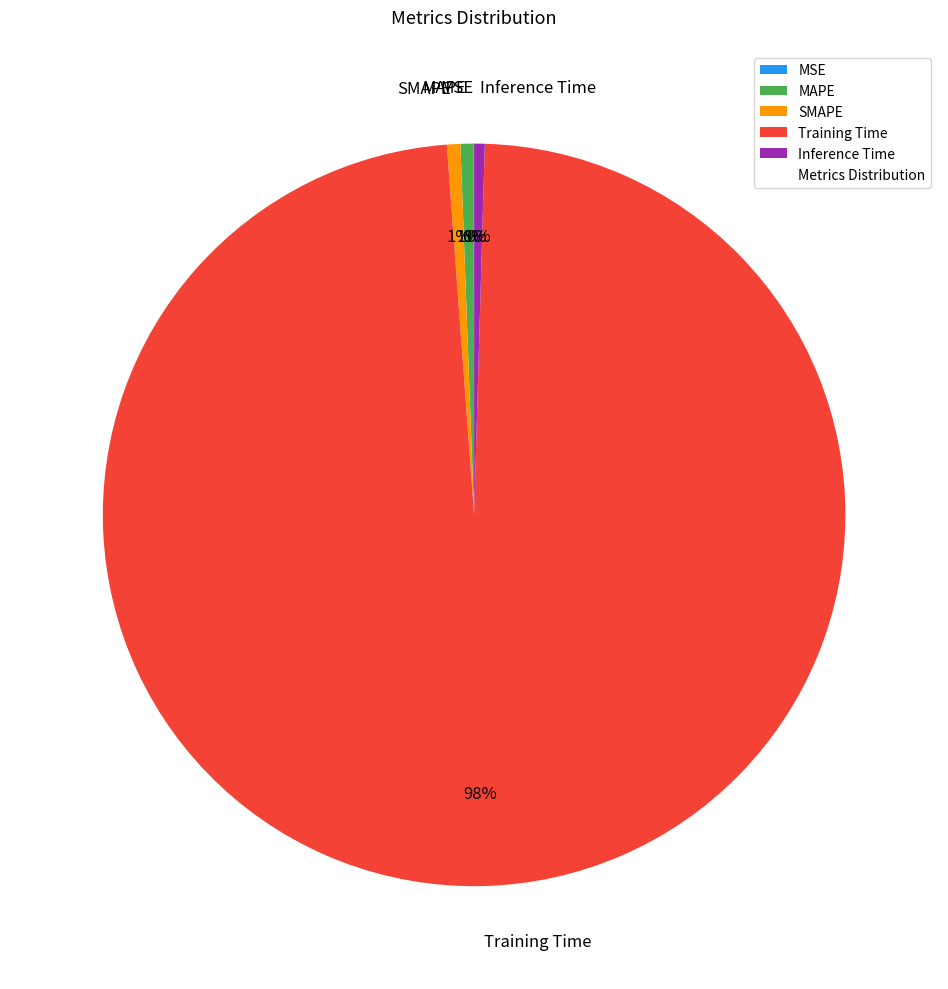

Which category accounts for the majority?

Training Time